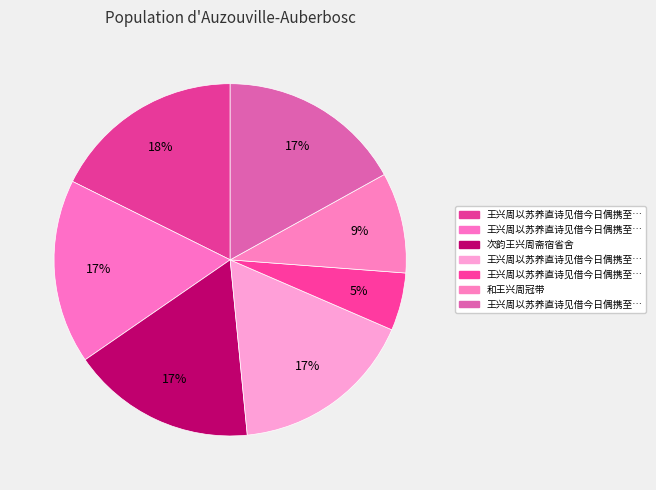

Count the number of slices in the pie.

7